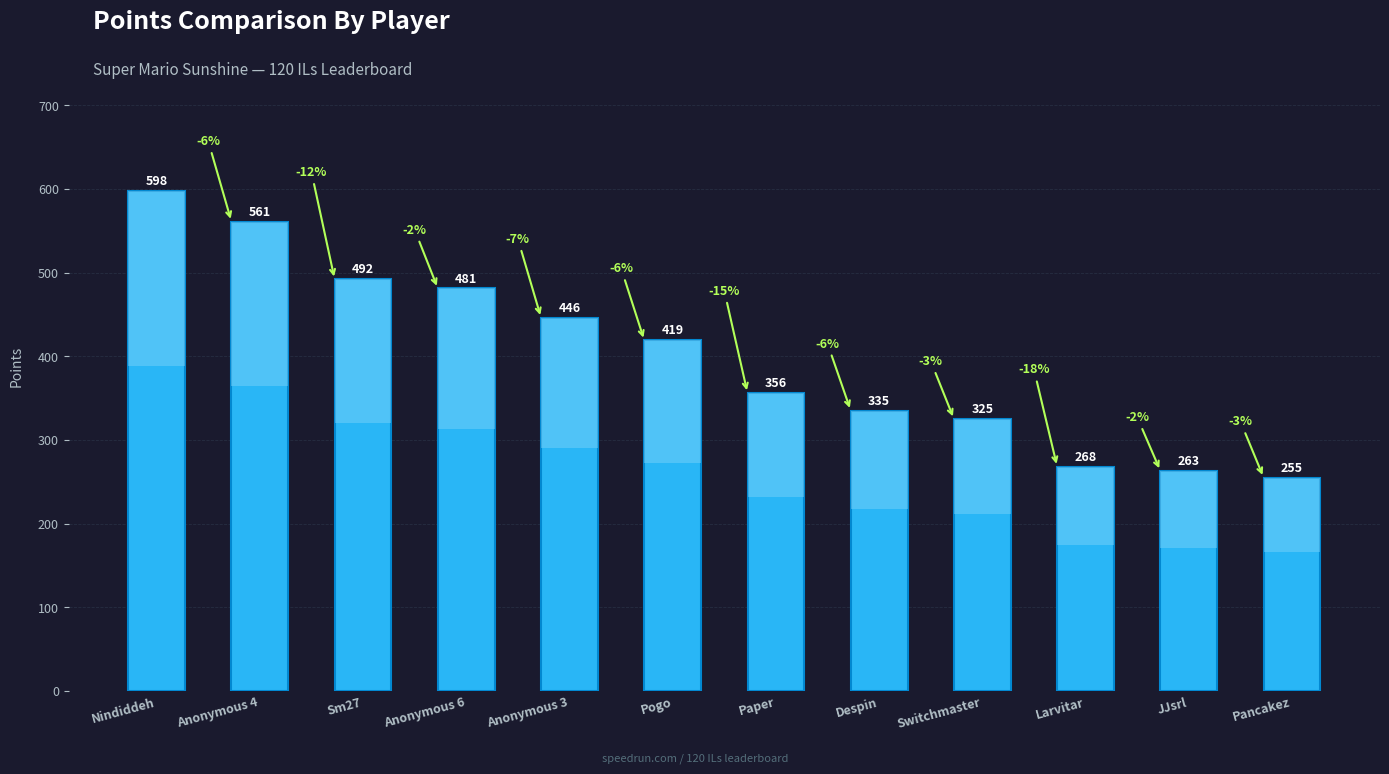

What is the value of the 3rd bar from the left?

492